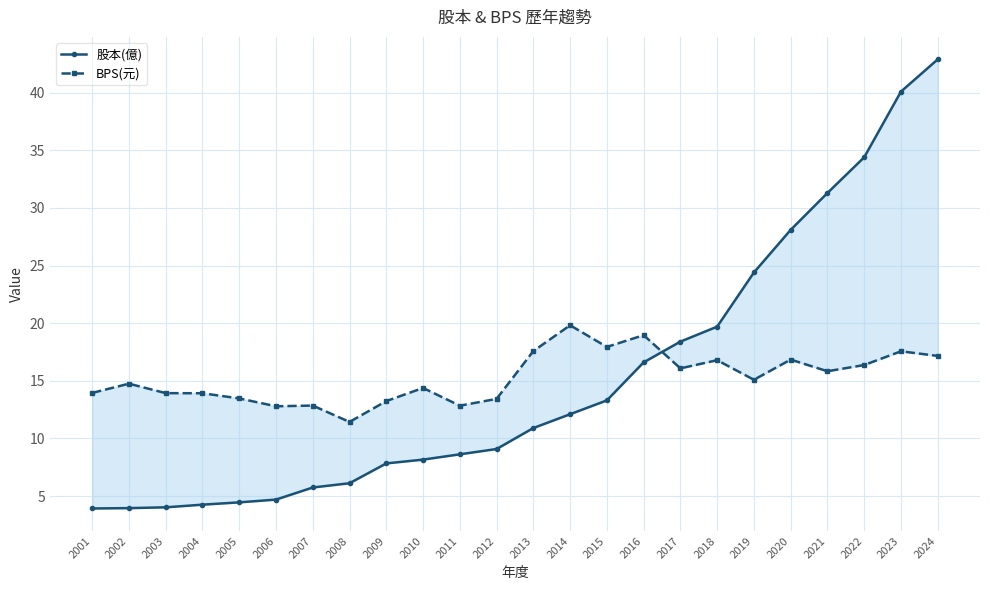

Where do 股本(億) and BPS(元) first cross each other?

2016 and 2017